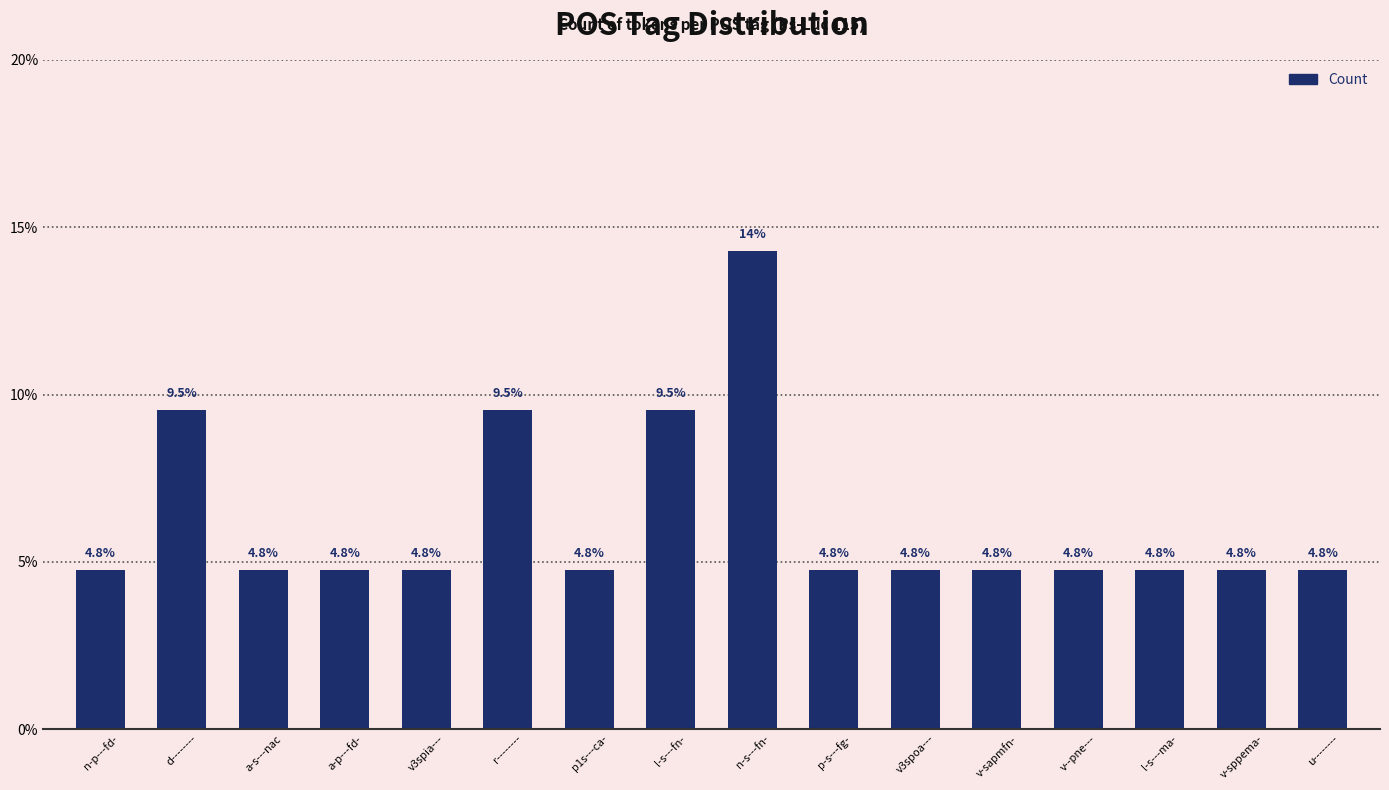

Approximately how many times larger is the value at v-sapmfn- compared to v3spia---?

1.0